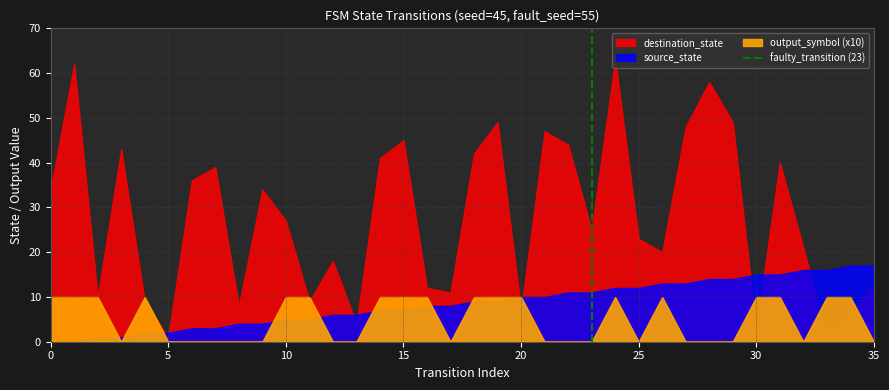

True or false: the data shows 1 at 5.

True